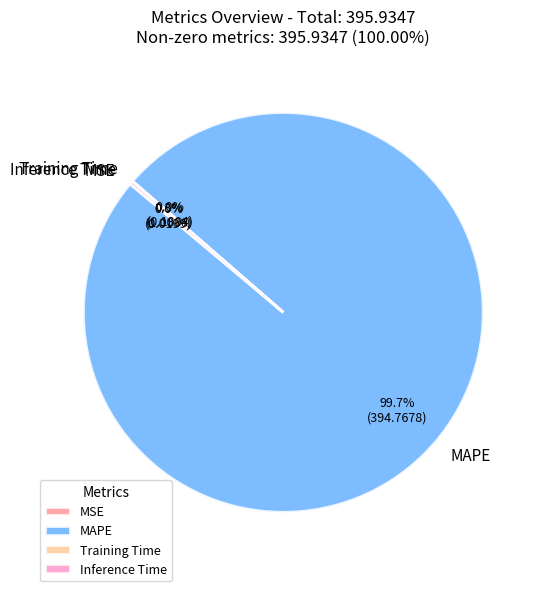

What is the largest slice in the pie chart?

MAPE